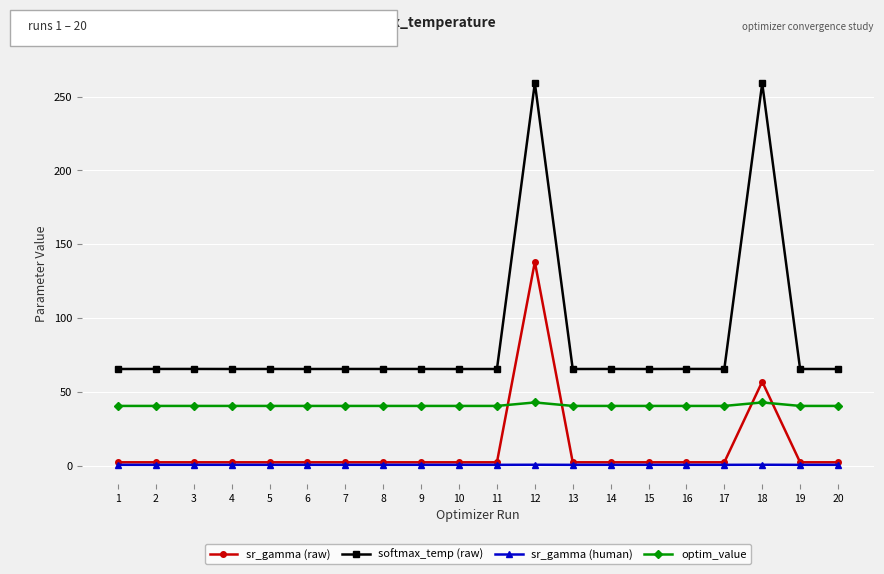

What are all the series names shown in the legend?

sr_gamma (raw), softmax_temp (raw), sr_gamma (human), optim_value